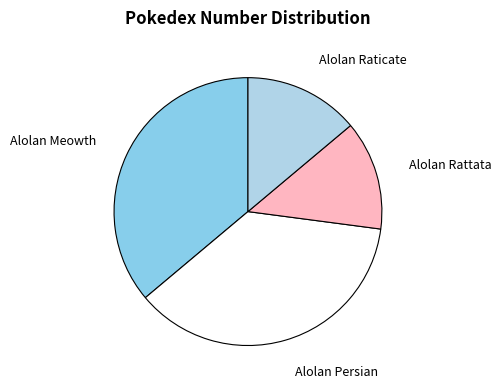

How many slices are in this pie chart?

4